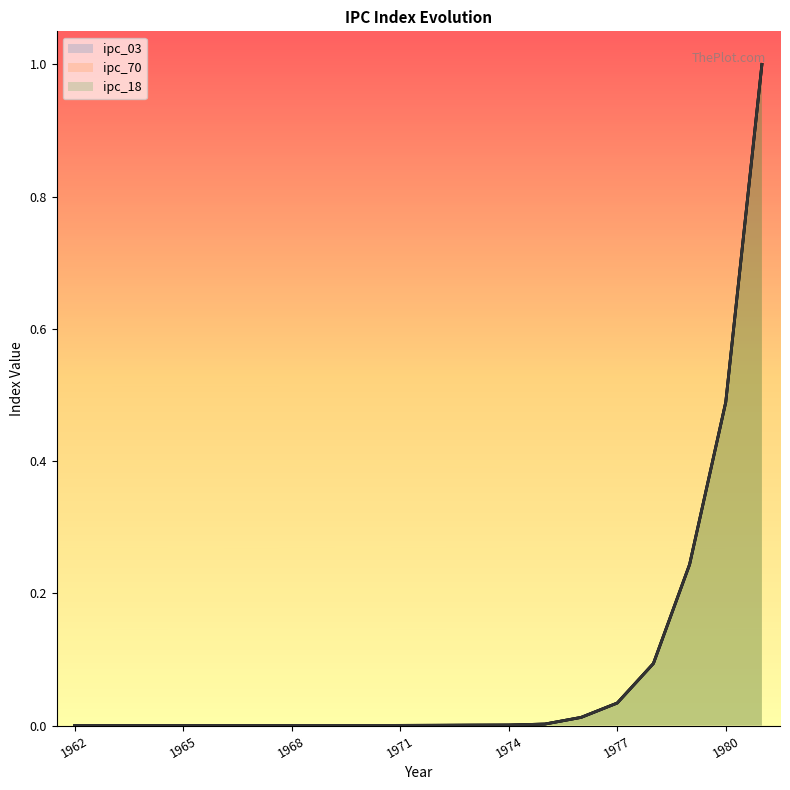

Reading left to right, transcribe all the data shown in this chart.

ipc_03: 0.0	0.0	0.0	0.0	0.0	0.0	0.0	0.0	0.0	0.0	0.0	0.0	0.0	0.0	0.0	0.0	0.1	0.2	0.5	1.0
ipc_70: 0.0	0.0	0.0	0.0	0.0	0.0	0.0	0.0	0.0	0.0	0.0	0.0	0.0	0.0	0.0	0.0	0.1	0.2	0.5	1.0
ipc_18: 0.0	0.0	0.0	0.0	0.0	0.0	0.0	0.0	0.0	0.0	0.0	0.0	0.0	0.0	0.0	0.0	0.1	0.2	0.5	1.0